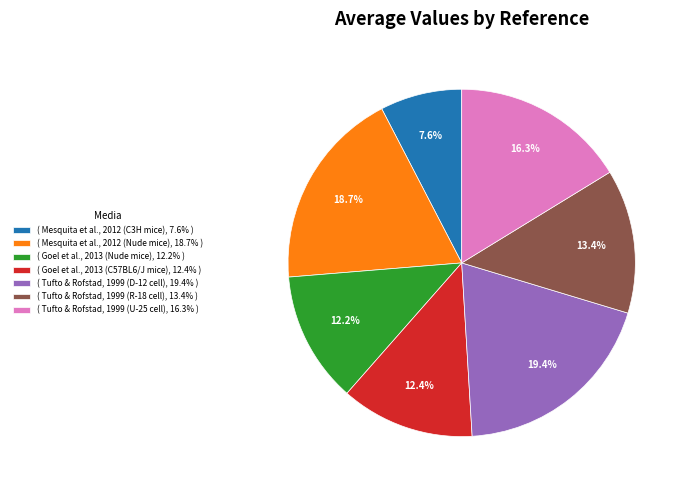

Is the sum of ( Goel et al., 2013 (Nude mice), 12.2% ) and ( Tufto & Rofstad, 1999 (U-25 cell), 16.3% ) greater than half?

No